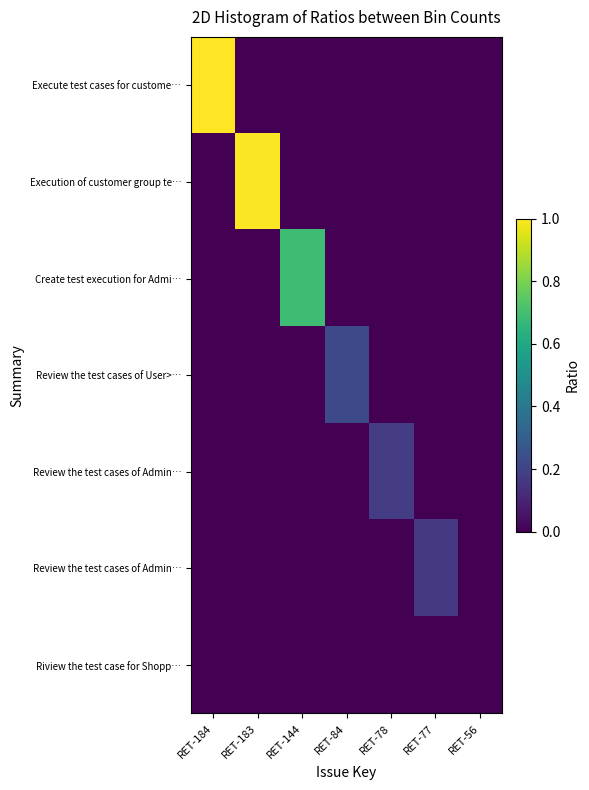

At how many categories does at least one series exceed 0?

6